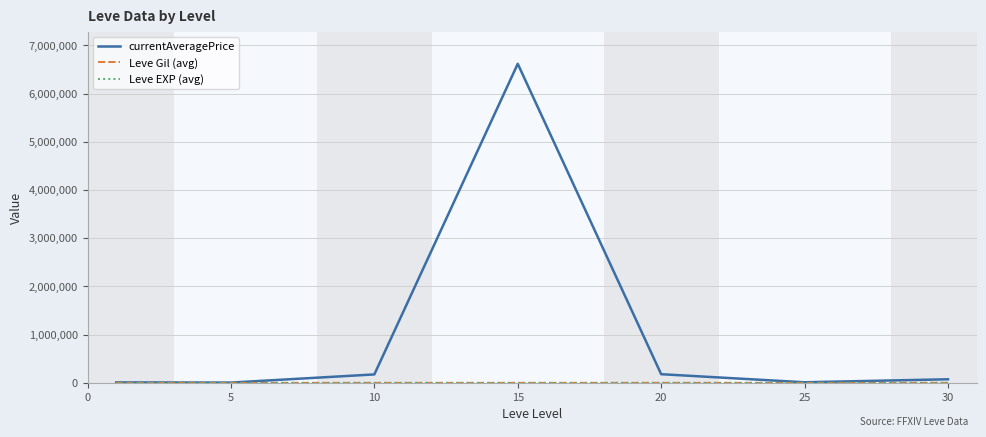

Which series has the widest spread of values?

currentAveragePrice